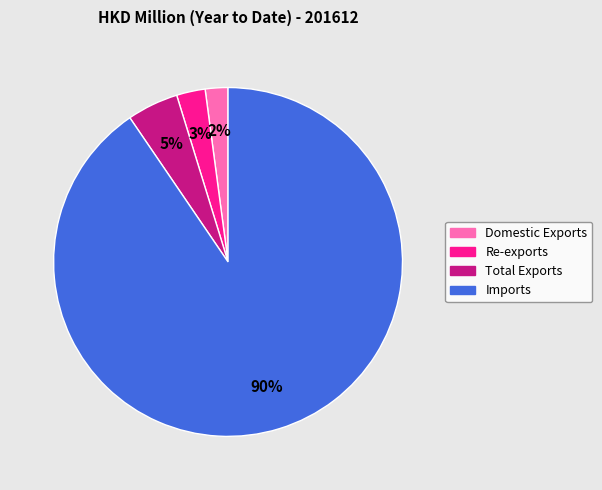

Between Imports and Re-exports, which is larger?

Imports